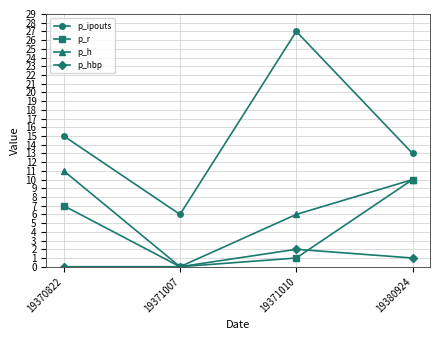

Which series changed the most between 19371007 and 19371010?

p_ipouts